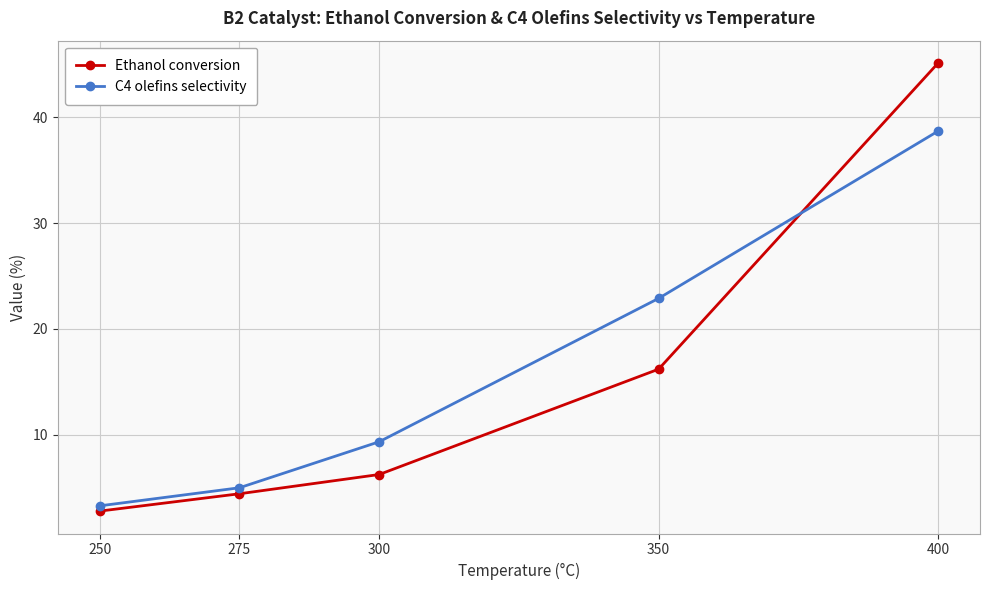

Which series has the largest total across all categories?

C4 olefins selectivity